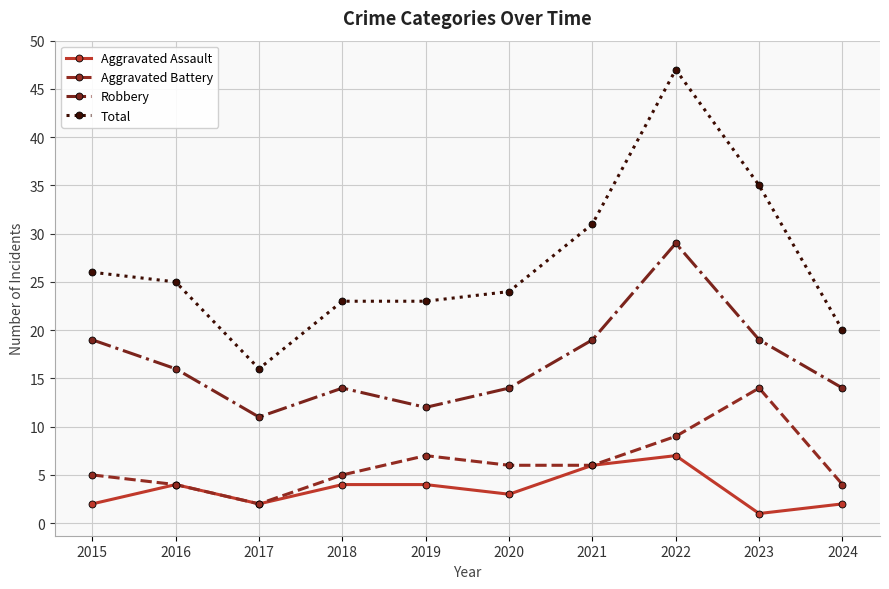

At how many categories does at least one series exceed 17?

9